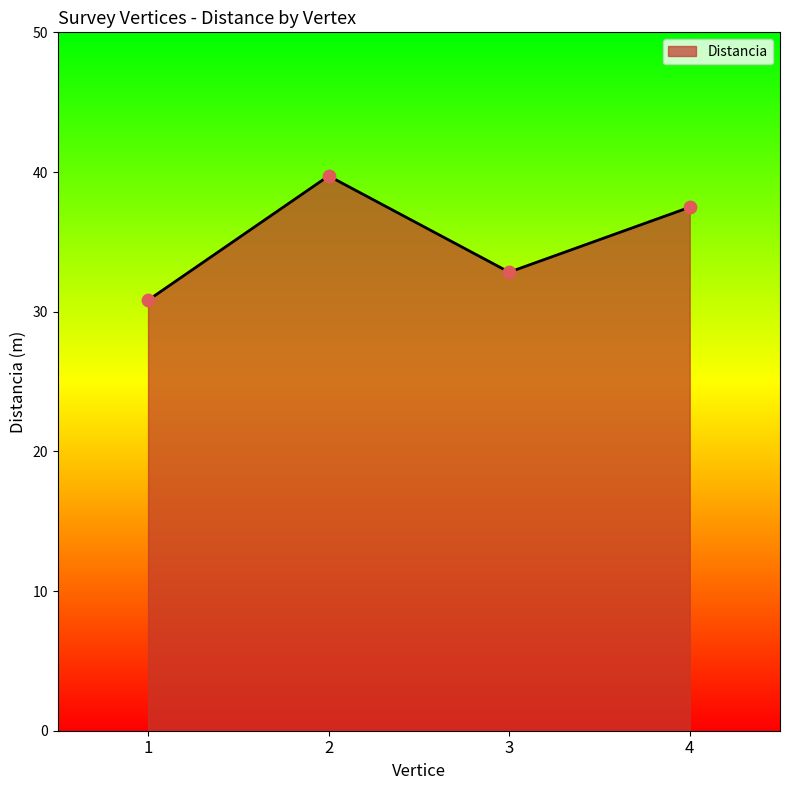

Between 3 and 4, which is larger?

4